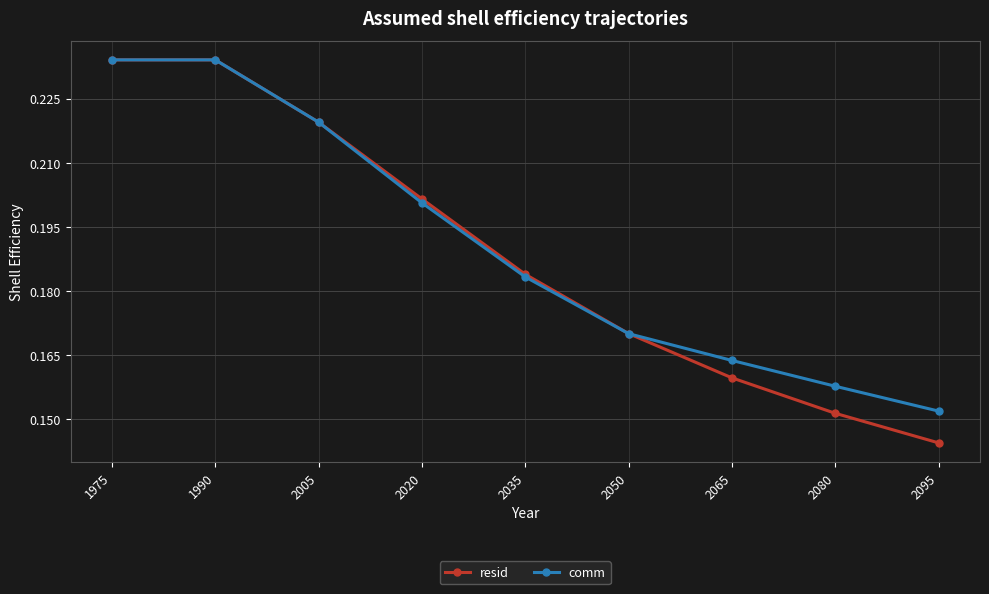

At which label is comm closest to 0?

2095